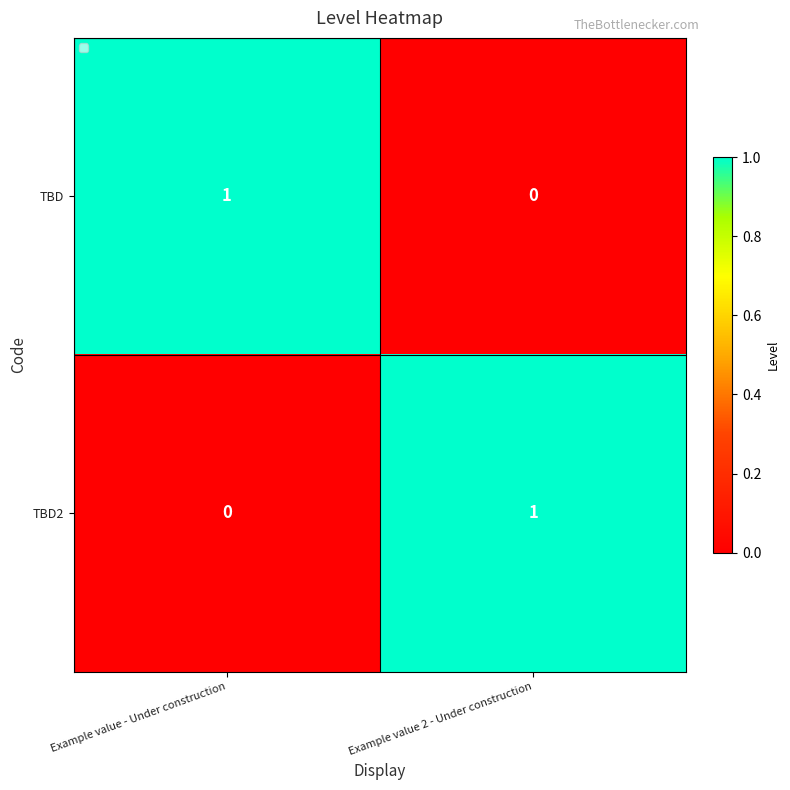

At which label is TBD closest to 0?

Example value 2 - Under construction